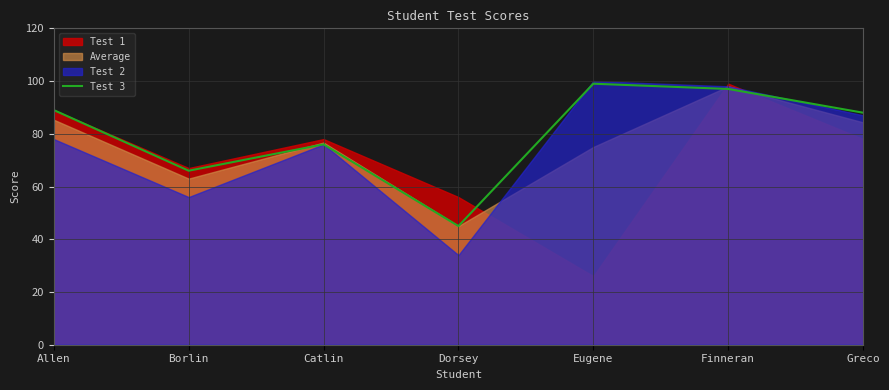

Does the chart display data point markers on the line(s)?

No